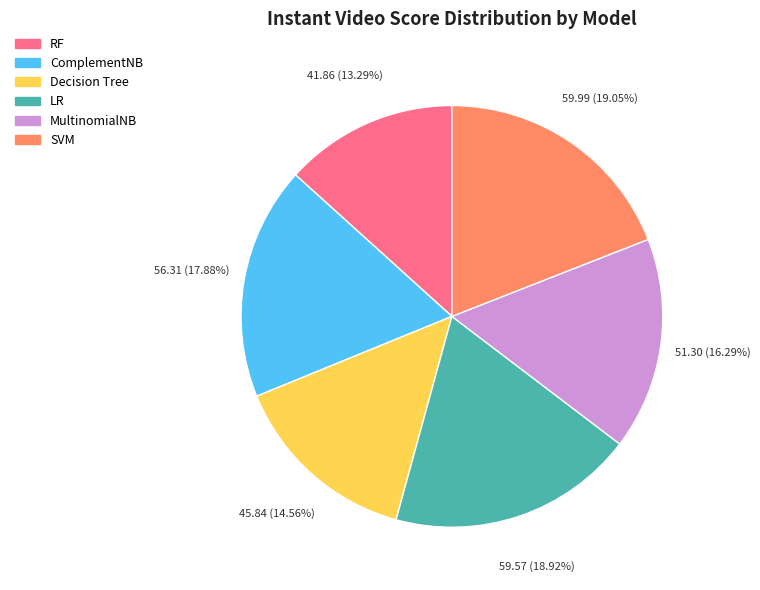

The LR slice represents 32% of the pie. True or false?

False